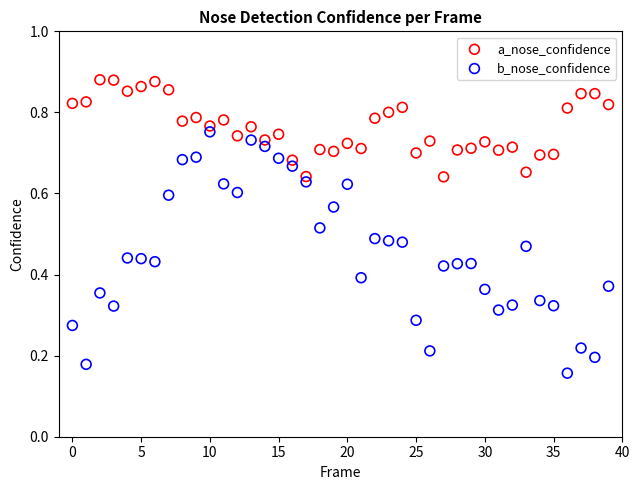

Which series contains the lowest Y value?

b_nose_confidence